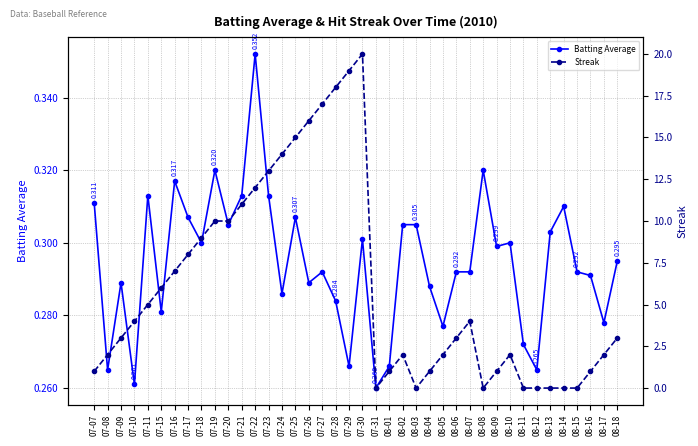

What is the difference between the second highest and second lowest values in the Streak series?

19.0